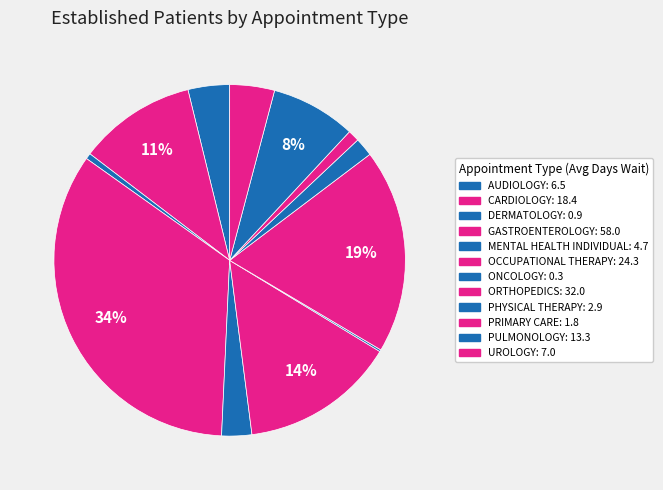

To the nearest percent, what percentage of the pie is OCCUPATIONAL THERAPY?

14%